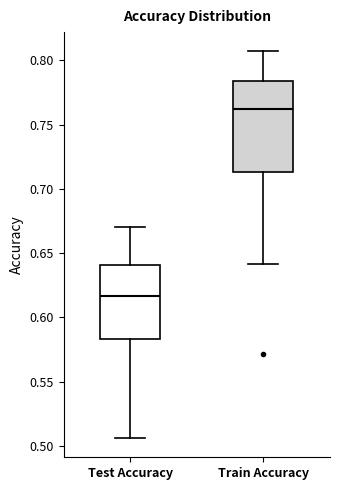

Which box's median line is the highest?

Train Accuracy